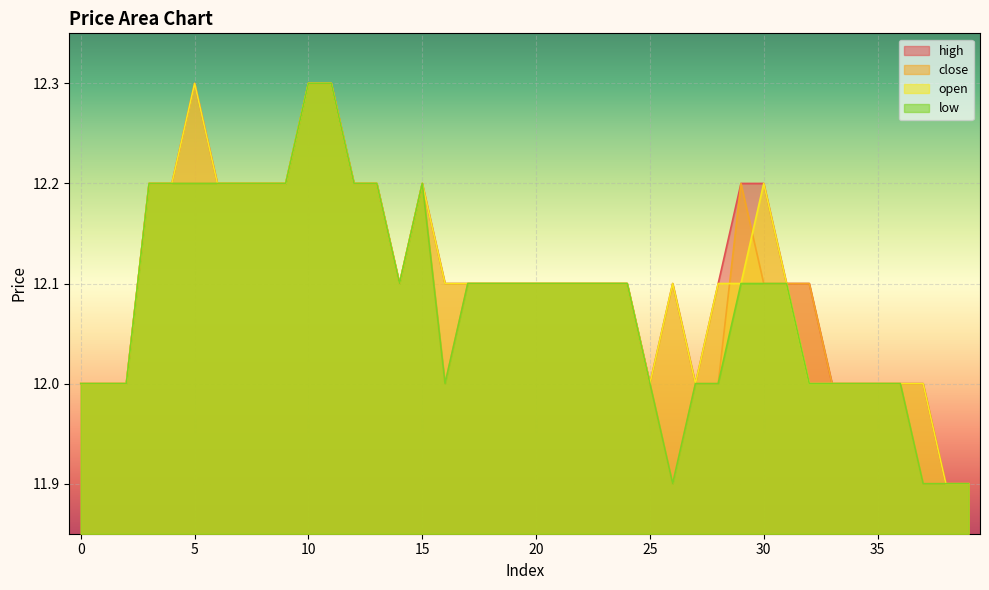

What is the sum of all close values?

483.6